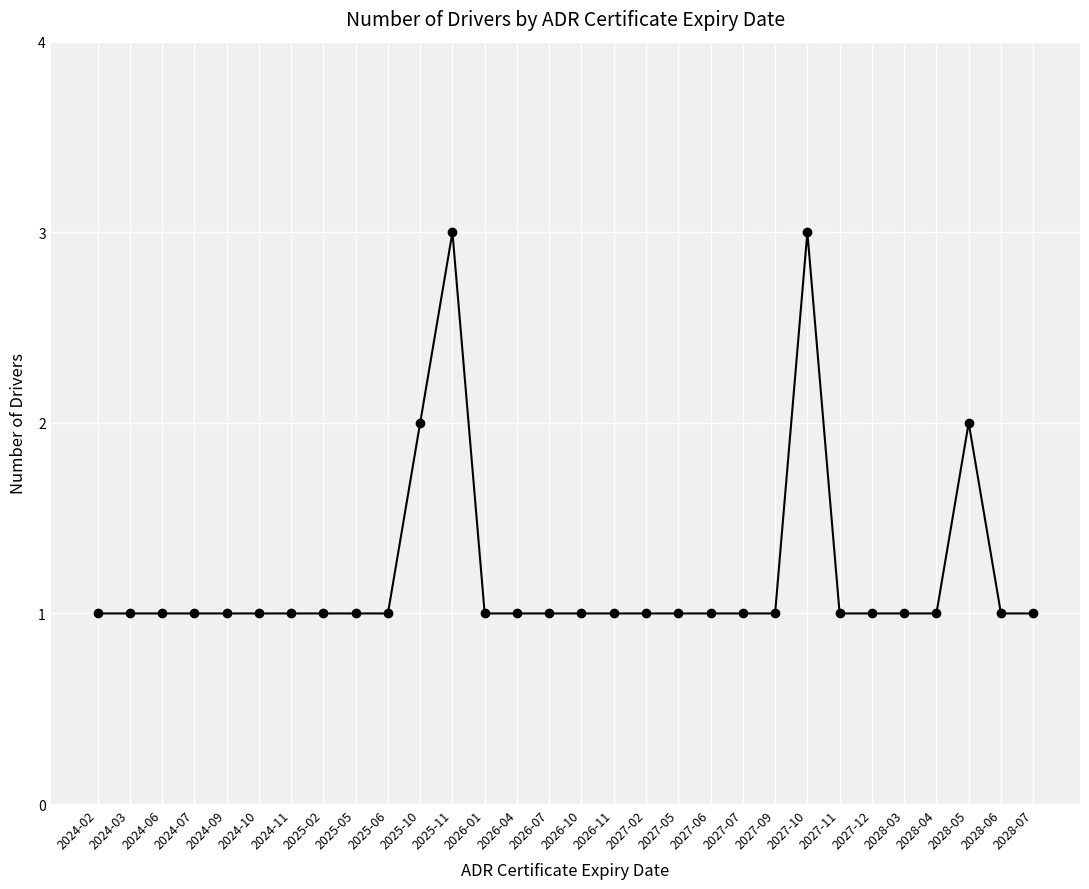

What position from the right is 2025-06?

21